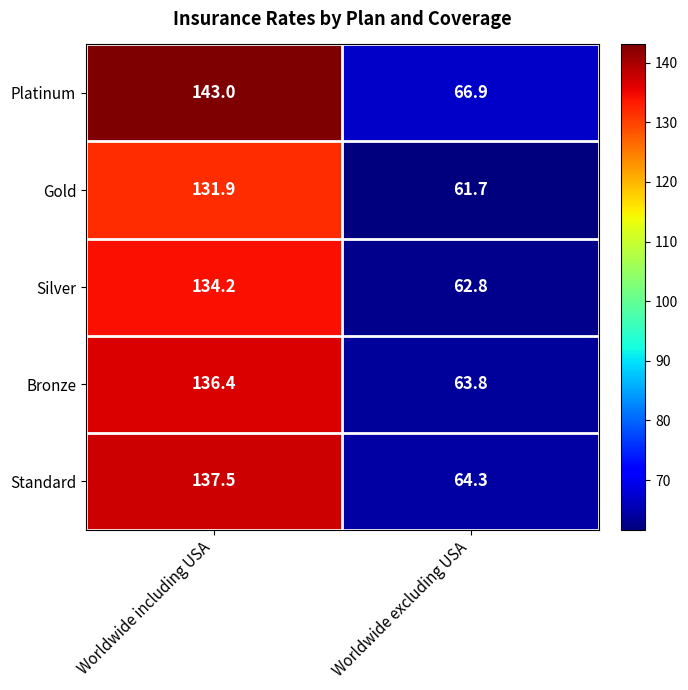

What is the average value of the Bronze series?

100.1